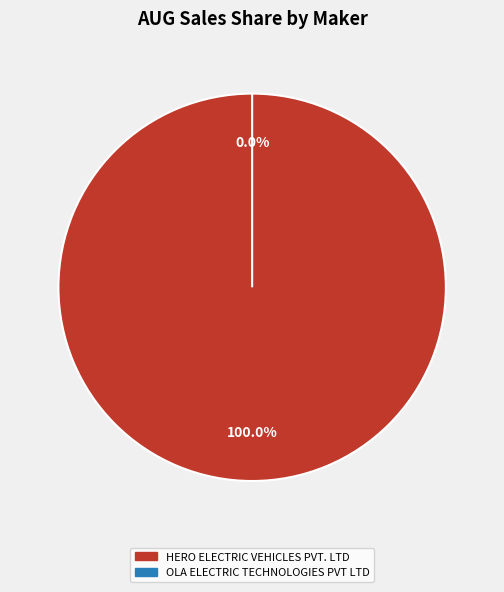

Is the sum of OLA ELECTRIC TECHNOLOGIES PVT LTD and HERO ELECTRIC VEHICLES PVT. LTD greater than half?

Yes